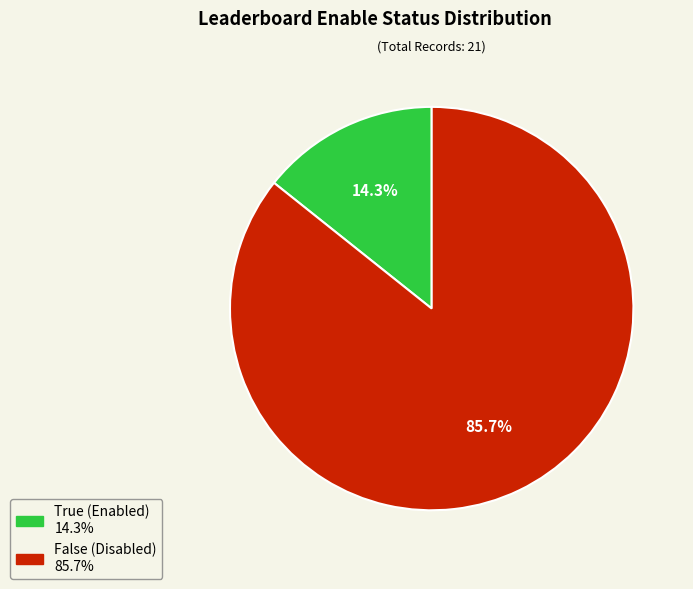

To the nearest percent, what portion does True represent?

14%